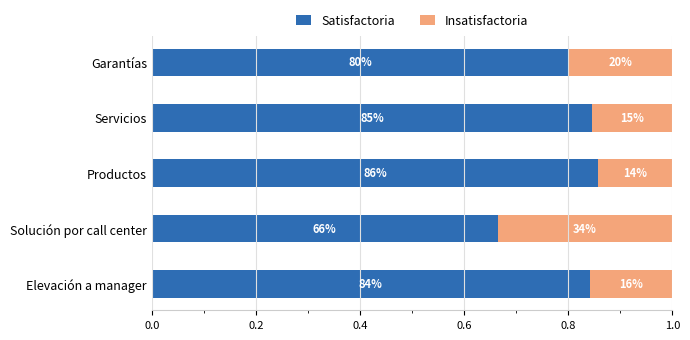

What are all the series names shown in the legend?

Satisfactoria, Insatisfactoria